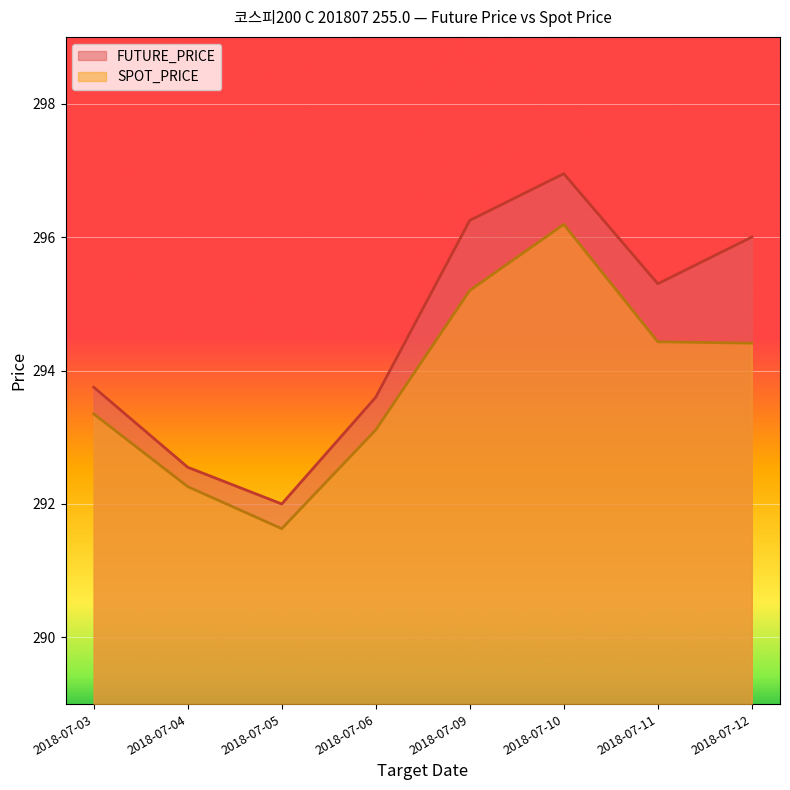

Which series has the largest total across all categories?

FUTURE_PRICE